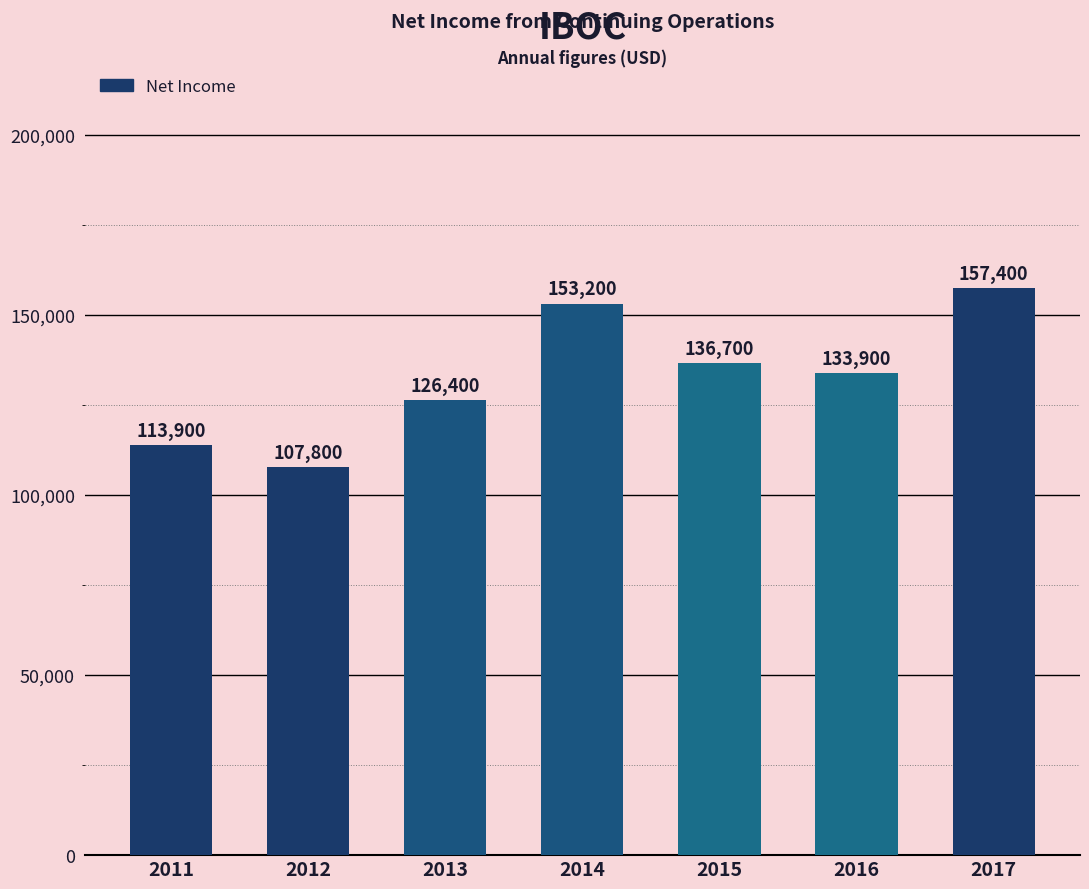

What is the sum of all values?

929300